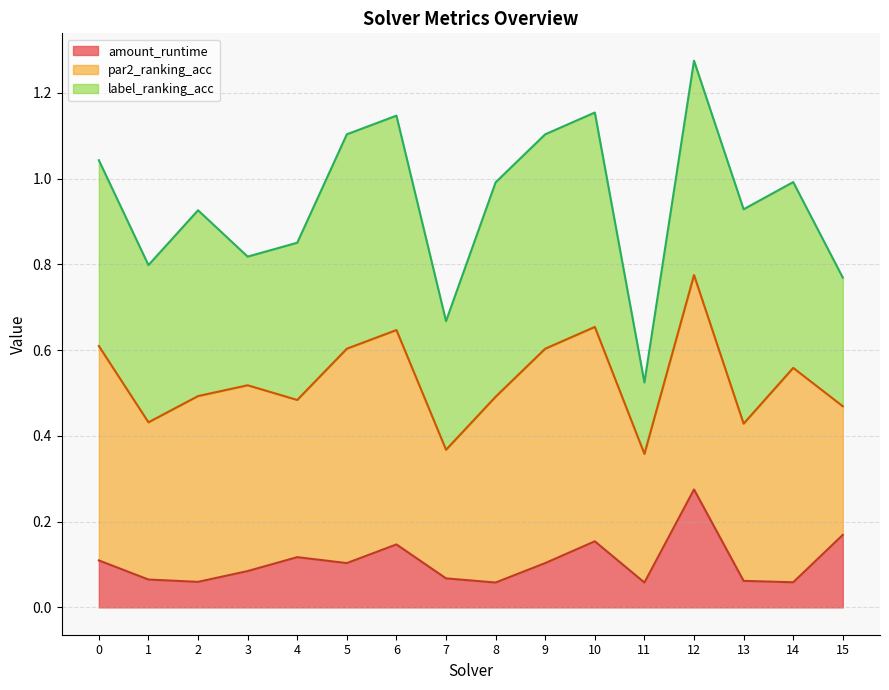

True or false: amount_runtime and label_ranking_acc intersect in this chart.

False